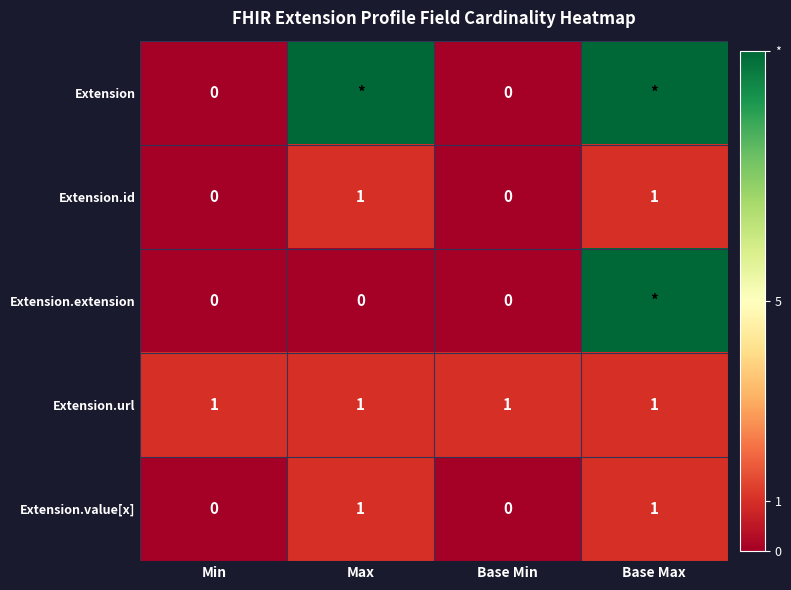

At how many categories does at least one series exceed 6?

2